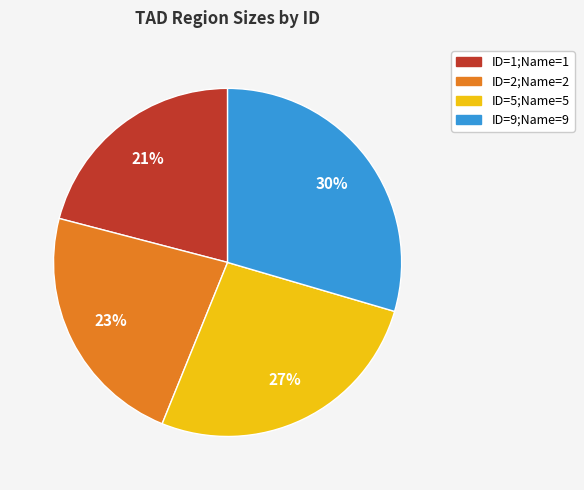

Does any single category account for the majority?

No